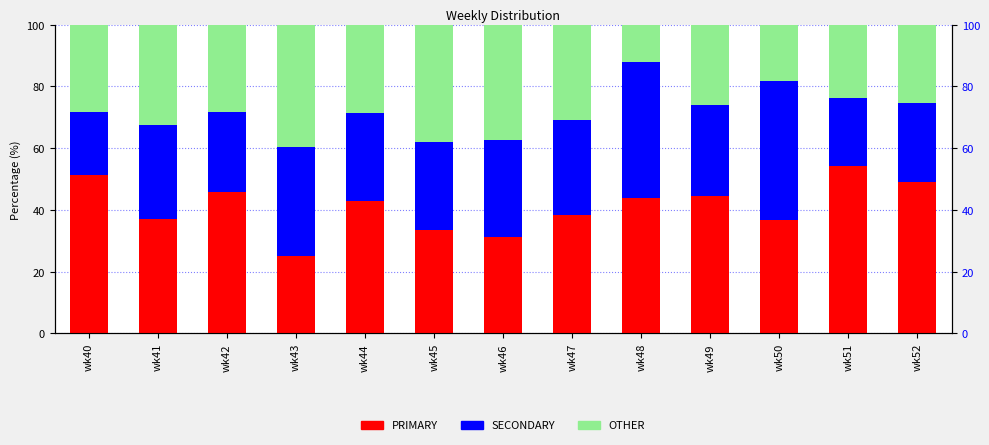

Reading right to left, what are all the values shown in this chart?

PRIMARY: wk52=48.9	wk51=54.3	wk50=36.8	wk49=44.4	wk48=44.0	wk47=38.5	wk46=31.2	wk45=33.3	wk44=42.9	wk43=25.0	wk42=45.7	wk41=37.0	wk40=51.3
SECONDARY: wk52=25.5	wk51=21.7	wk50=44.7	wk49=29.6	wk48=44.0	wk47=30.8	wk46=31.2	wk45=28.6	wk44=28.6	wk43=35.4	wk42=26.1	wk41=30.4	wk40=20.5
OTHER: wk52=25.5	wk51=23.9	wk50=18.4	wk49=25.9	wk48=12.0	wk47=30.8	wk46=37.5	wk45=38.1	wk44=28.6	wk43=39.6	wk42=28.3	wk41=32.6	wk40=28.2